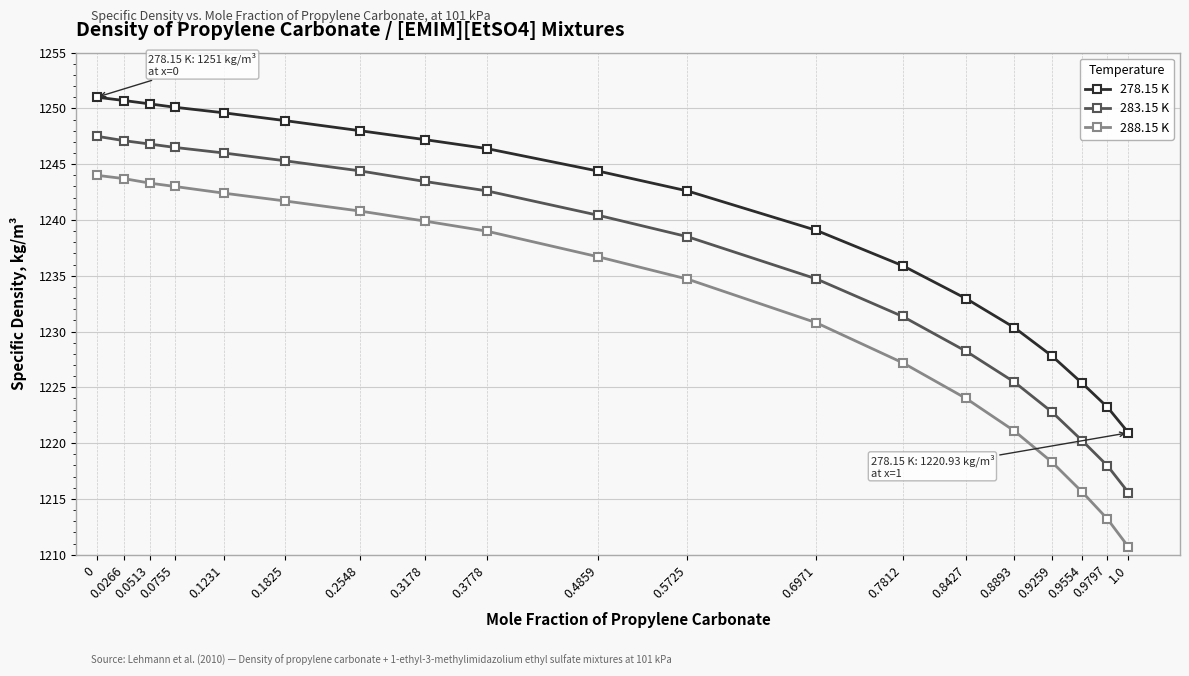

What is the difference between the maximum and minimum values in the 288.15 K series?

33.3